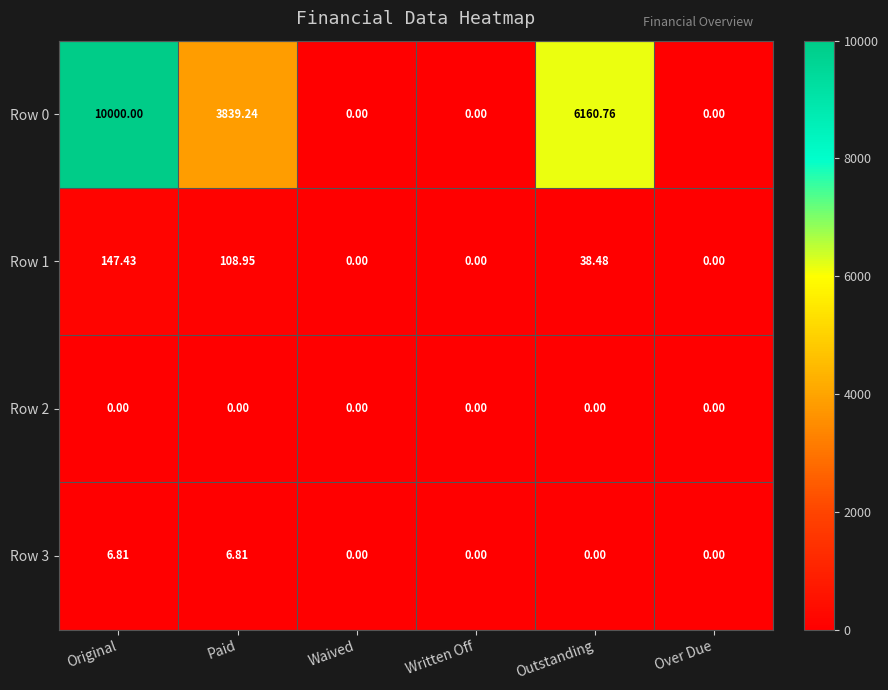

At which label is Row 1 closest to 73?

Outstanding